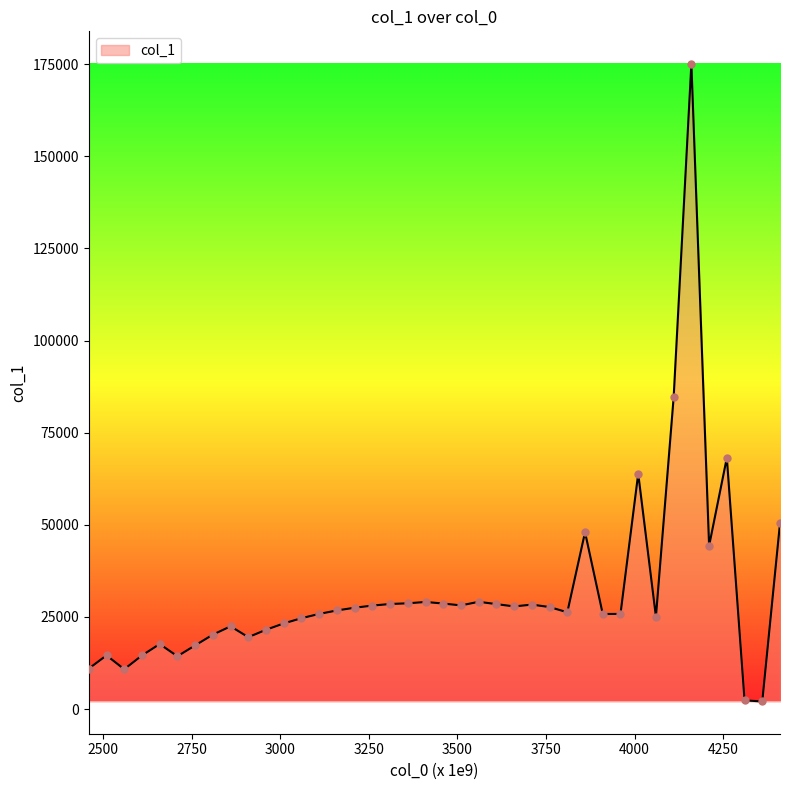

What is the greatest value displayed?

175163.9